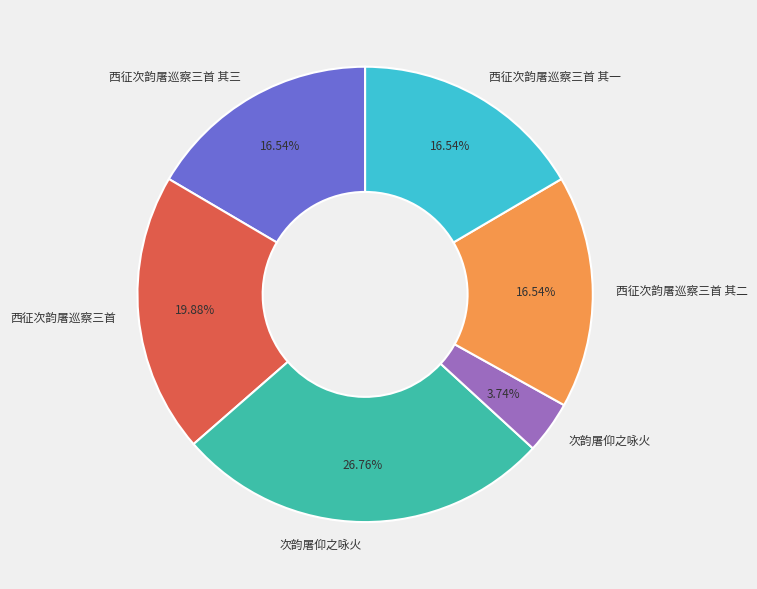

Does any single category account for the majority?

No